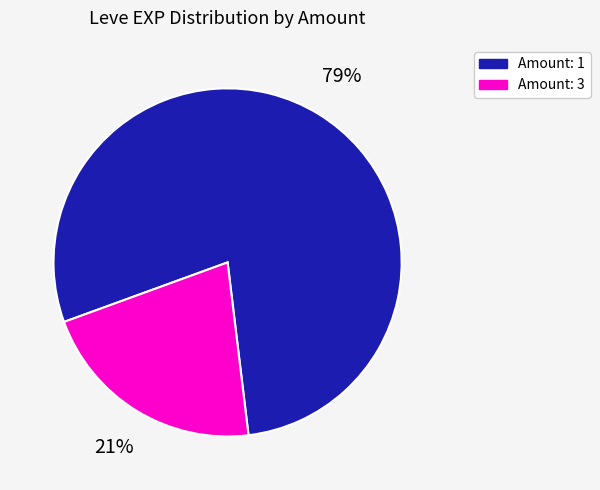

To the nearest percent, what is the average slice percentage?

50%